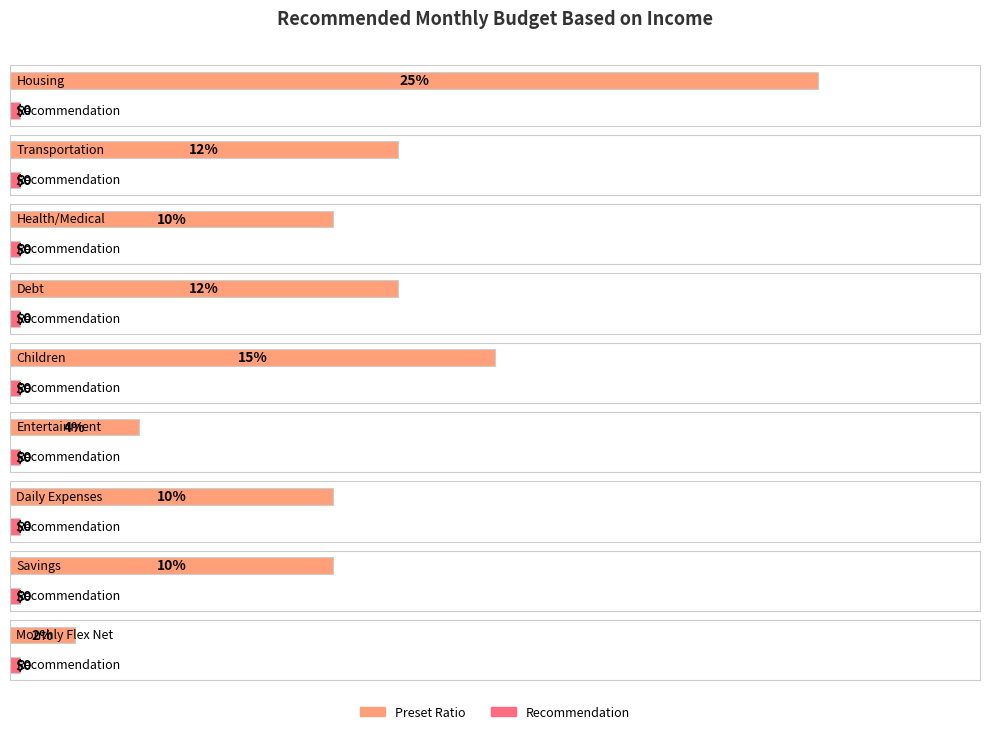

What is the label of the 7th bar from the right?

Health/Medical